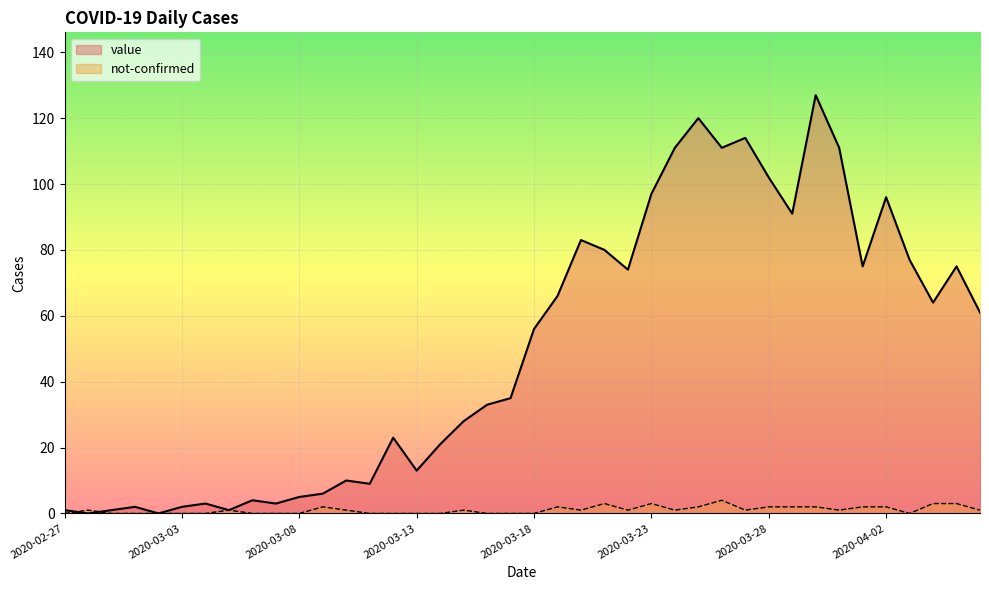

Reading left to right, what are all the values shown in this chart?

value: 2020-02-27=1	2020-02-28=0	2020-02-29=1	2020-03-01=2	2020-03-02=0	2020-03-03=2	2020-03-04=3	2020-03-05=1	2020-03-06=4	2020-03-07=3	2020-03-08=5	2020-03-09=6	2020-03-10=10	2020-03-11=9	2020-03-12=23	2020-03-13=13	2020-03-14=21	2020-03-15=28	2020-03-16=33	2020-03-17=35	2020-03-18=56	2020-03-19=66	2020-03-20=83	2020-03-21=80	2020-03-22=74	2020-03-23=97	2020-03-24=111	2020-03-25=120	2020-03-26=111	2020-03-27=114	2020-03-28=102	2020-03-29=91	2020-03-30=127	2020-03-31=111	2020-04-01=75	2020-04-02=96	2020-04-03=77	2020-04-04=64	2020-04-05=75	2020-04-06=61
not-confirmed: 2020-02-27=0	2020-02-28=1	2020-02-29=0	2020-03-01=0	2020-03-02=0	2020-03-03=0	2020-03-04=0	2020-03-05=1	2020-03-06=0	2020-03-07=0	2020-03-08=0	2020-03-09=2	2020-03-10=1	2020-03-11=0	2020-03-12=0	2020-03-13=0	2020-03-14=0	2020-03-15=1	2020-03-16=0	2020-03-17=0	2020-03-18=0	2020-03-19=2	2020-03-20=1	2020-03-21=3	2020-03-22=1	2020-03-23=3	2020-03-24=1	2020-03-25=2	2020-03-26=4	2020-03-27=1	2020-03-28=2	2020-03-29=2	2020-03-30=2	2020-03-31=1	2020-04-01=2	2020-04-02=2	2020-04-03=0	2020-04-04=3	2020-04-05=3	2020-04-06=1